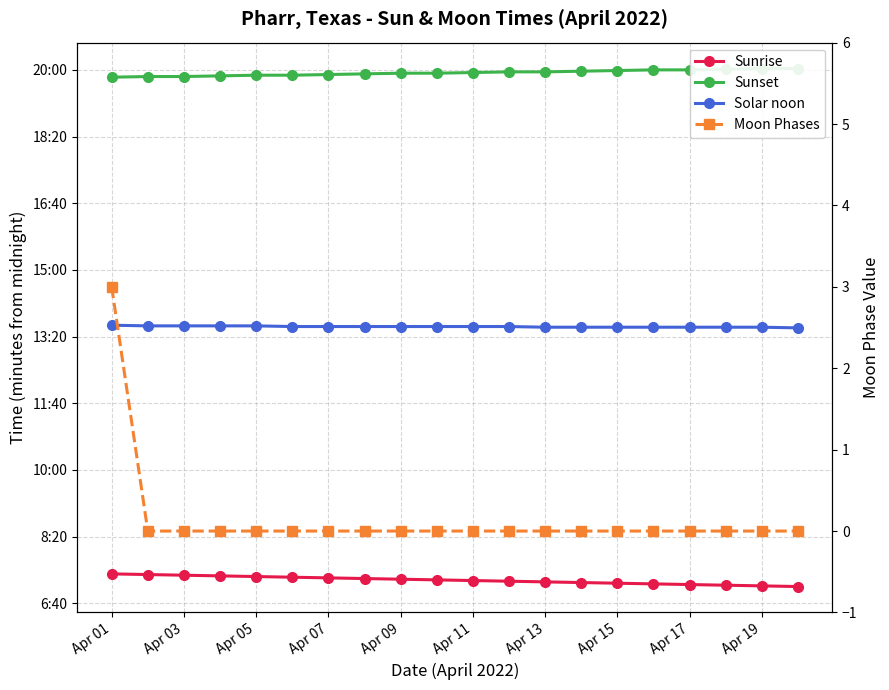

The value of Sunrise at Apr 19 is 426. True or false?

True